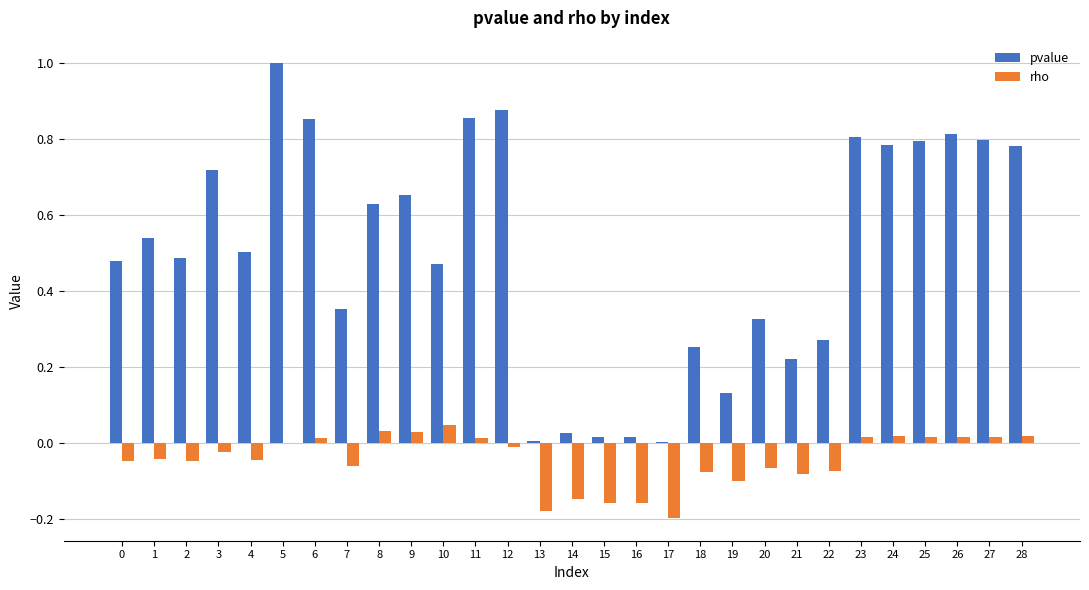

What are all the series names shown in the legend?

pvalue, rho